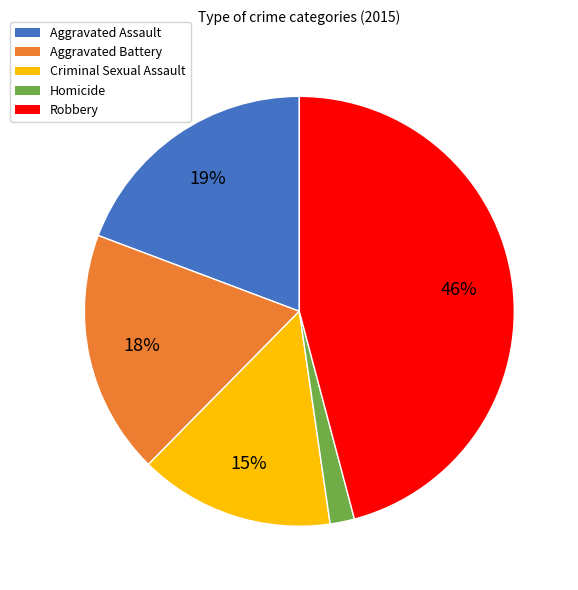

Combined, do Aggravated Battery and Robbery account for over 50%?

Yes